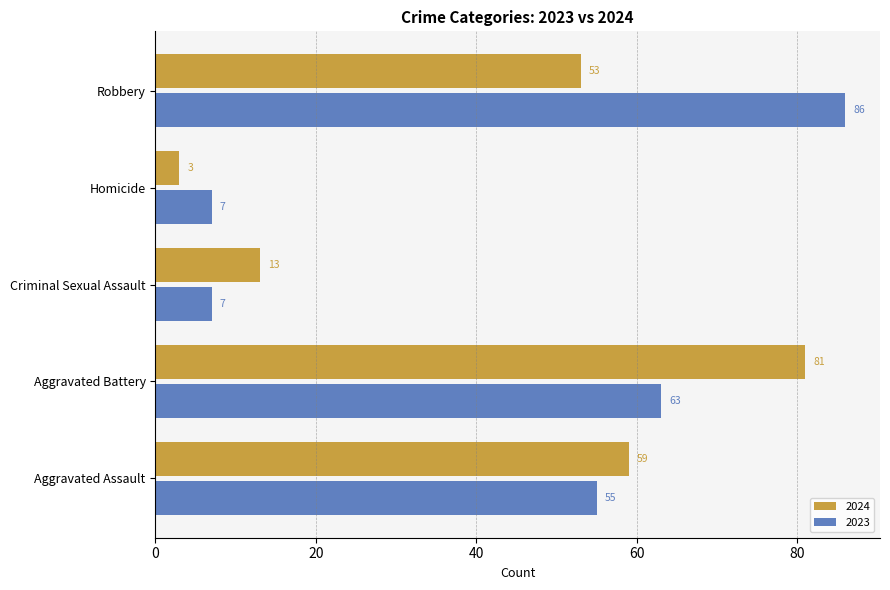

Is it true that 2024 equals 19 at Criminal Sexual Assault?

False